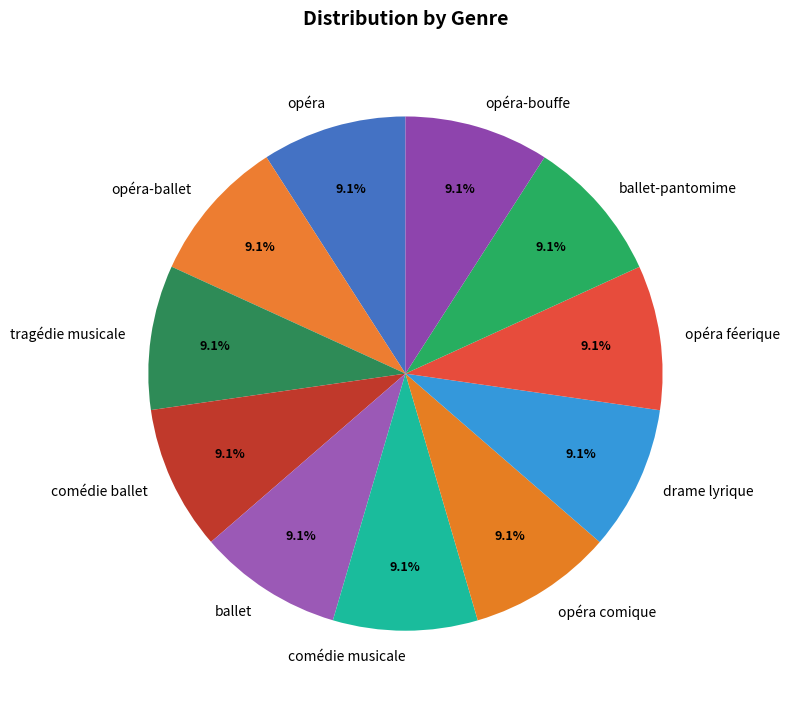

How many slices are in this pie chart?

11